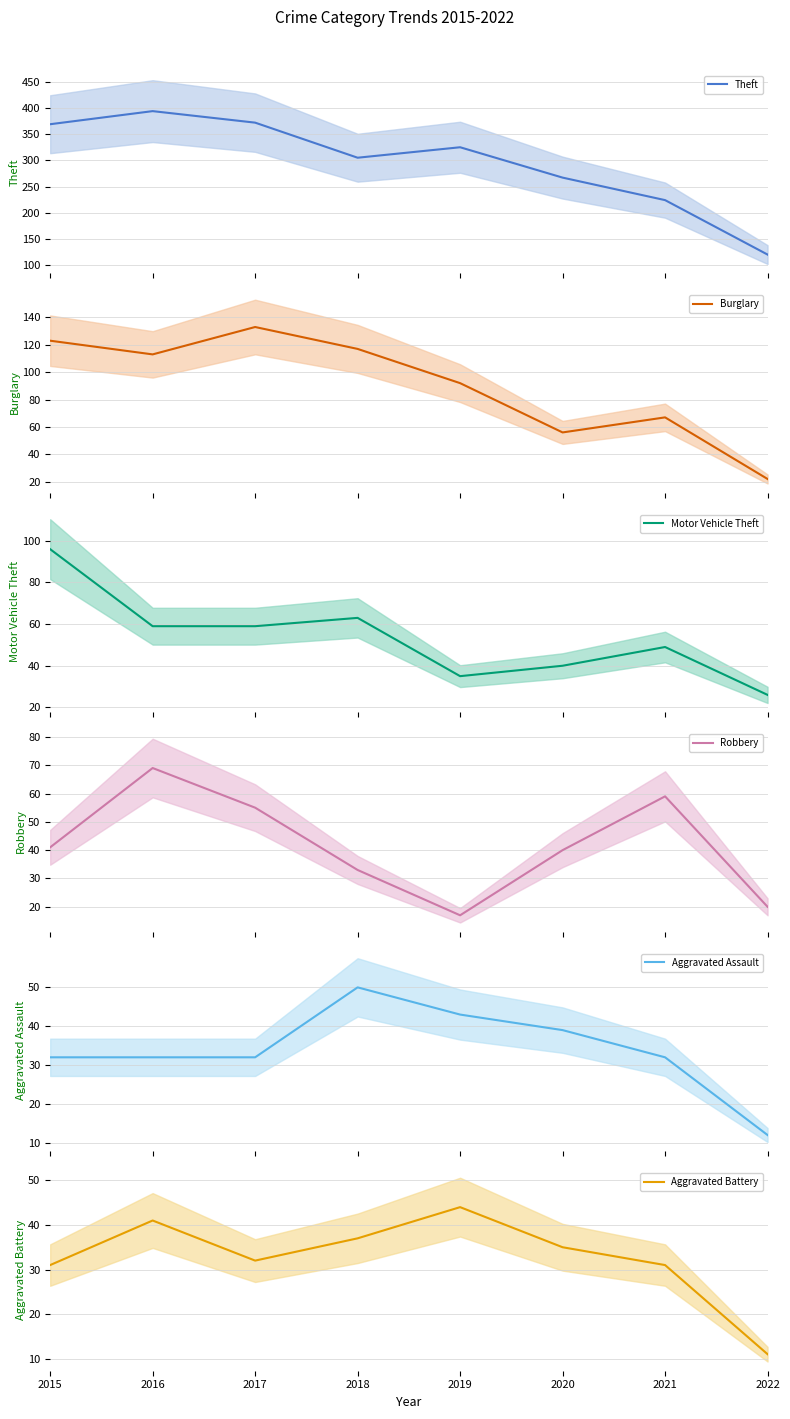

The value of Burglary mean at 2018 is 117. True or false?

True